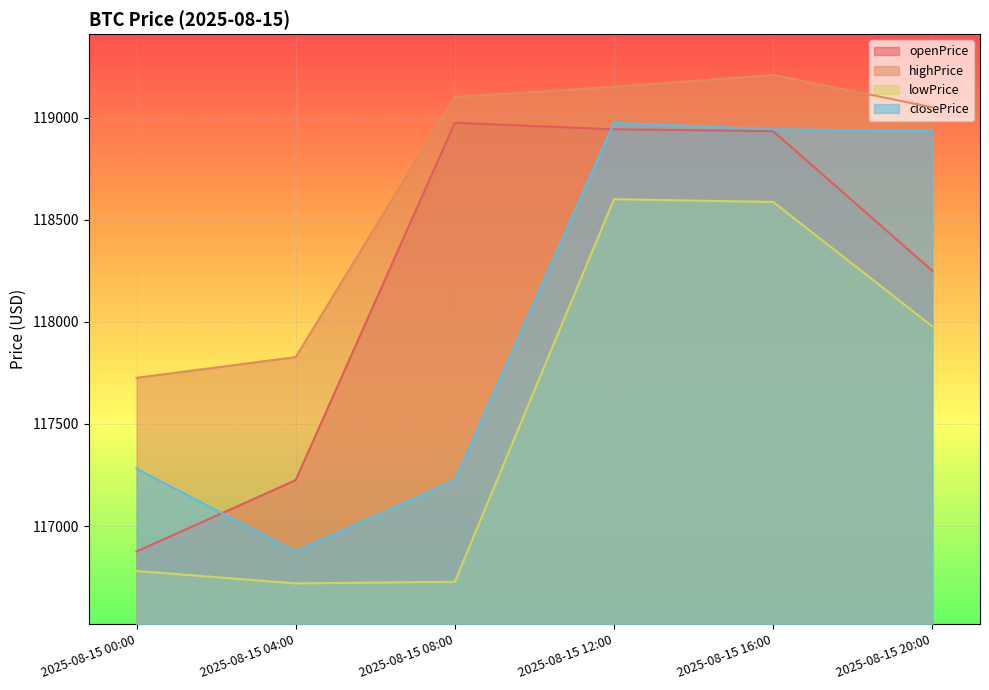

True or false: highPrice and closePrice cross at least once.

False